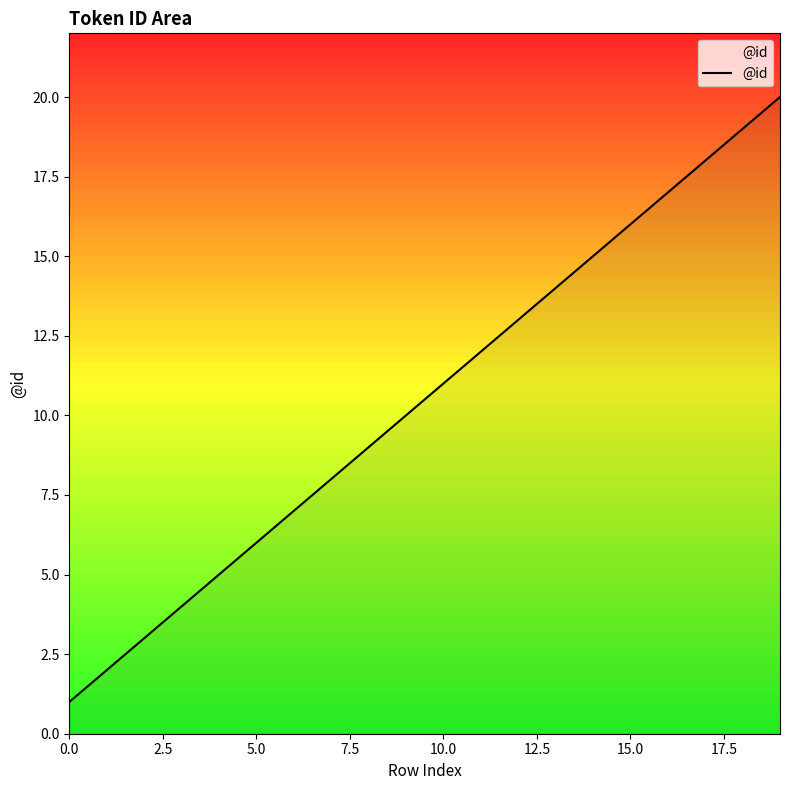

What is the maximum value shown in the chart?

20